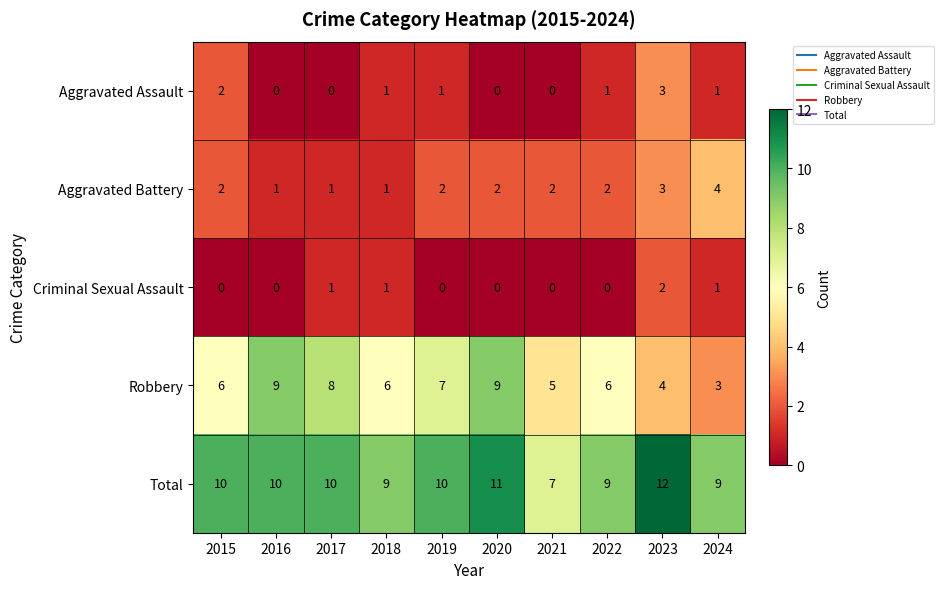

Which series has the largest range (max minus min)?

Robbery